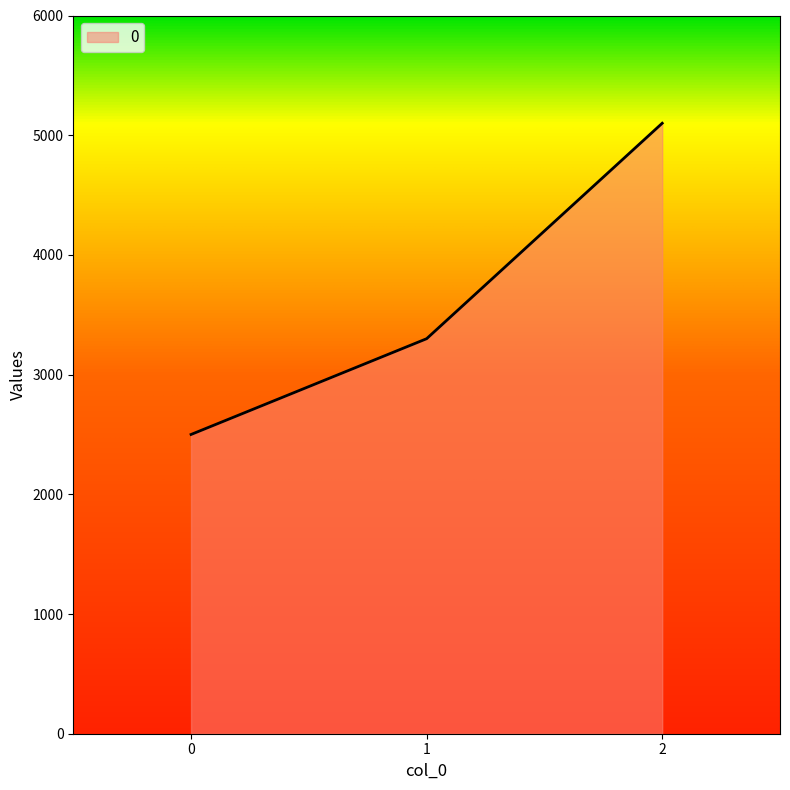

What is the sum of the values at 2 and 0?

7600